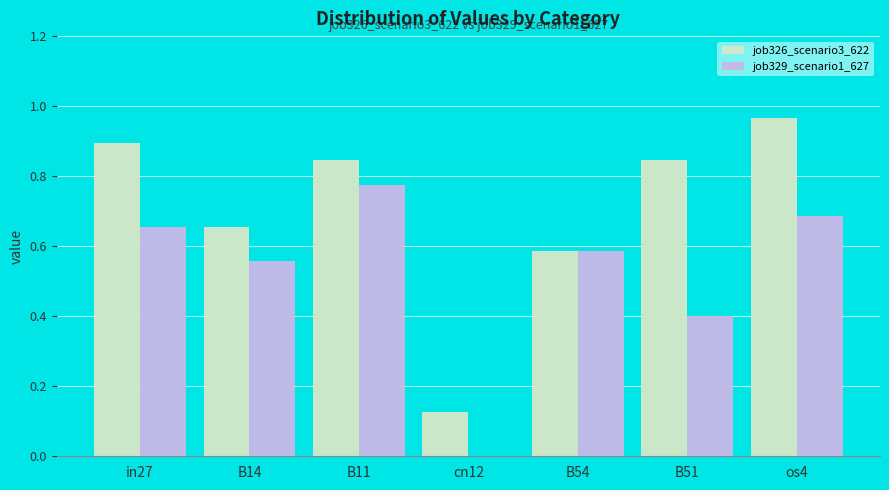

Which series has the widest spread of values?

job326_scenario3_622